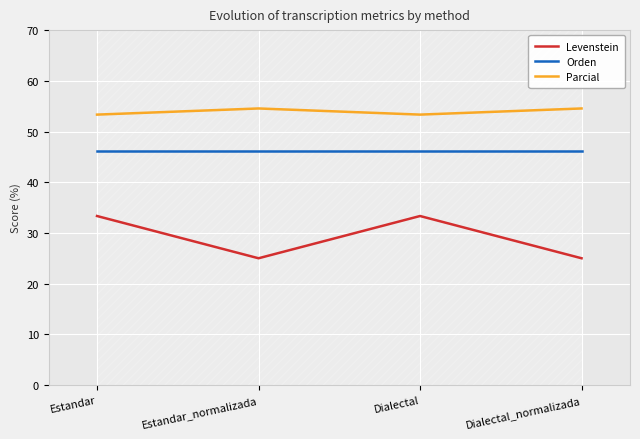

Reading right to left, extract all data points from this chart.

Levenstein: Dialectal_normalizada=25.0	Dialectal=33.3	Estandar_normalizada=25.0	Estandar=33.3
Orden: Dialectal_normalizada=46.2	Dialectal=46.2	Estandar_normalizada=46.2	Estandar=46.2
Parcial: Dialectal_normalizada=54.5	Dialectal=53.3	Estandar_normalizada=54.5	Estandar=53.3